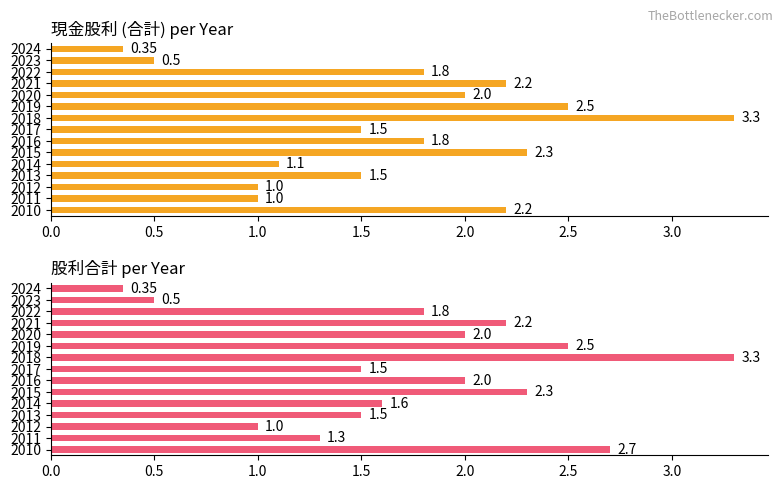

What is the label of the 2nd bar from the right?

13